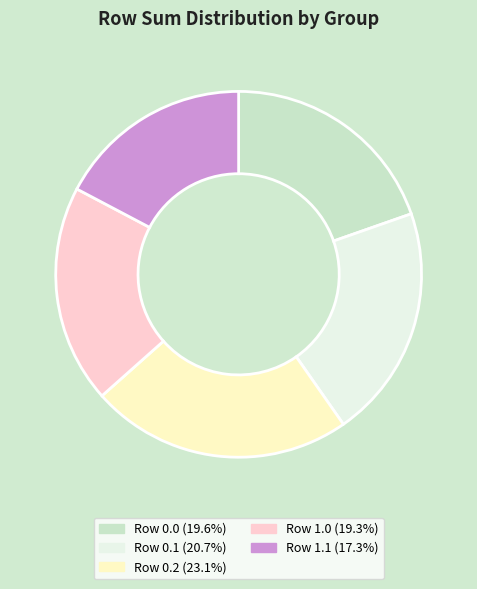

How many slices are in this pie chart?

5